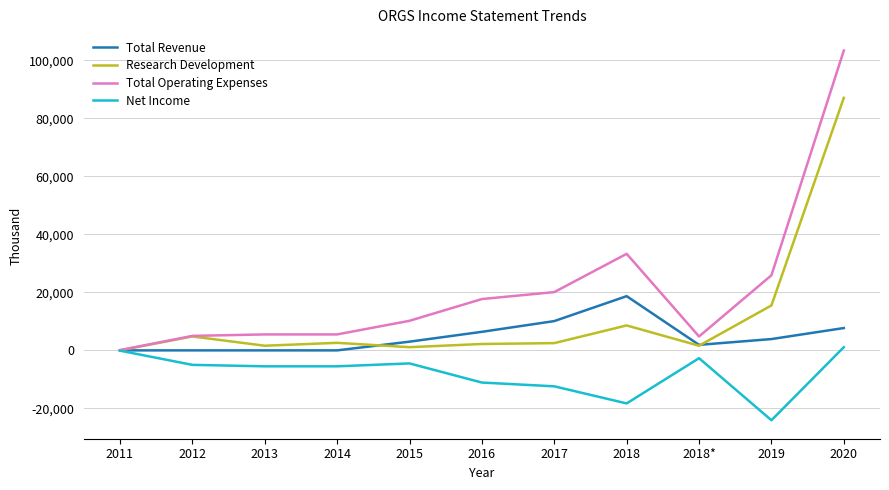

Which series has the largest range (max minus min)?

Total Operating Expenses